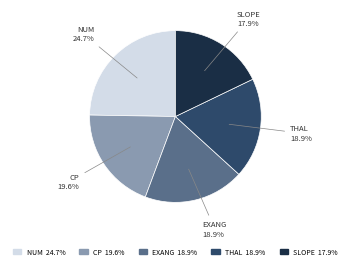

To the nearest percent, what is the difference between the largest and smallest slice percentages?

7%